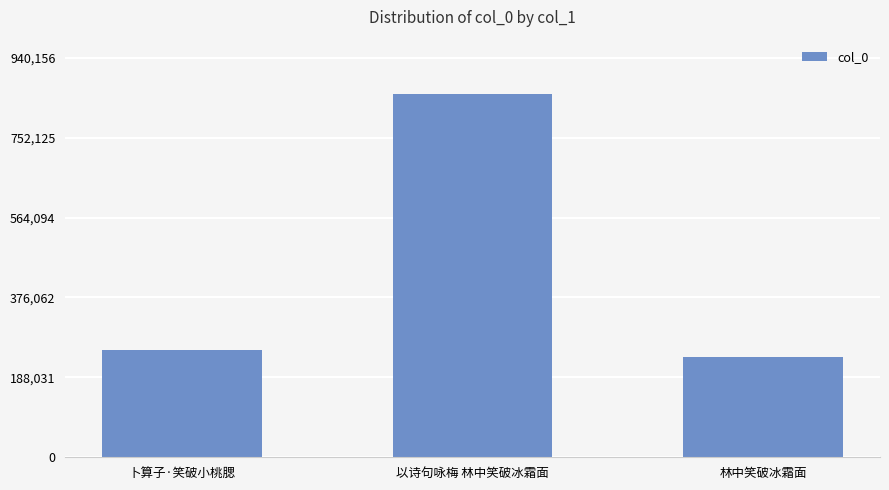

How many distinct data groups are displayed?

1